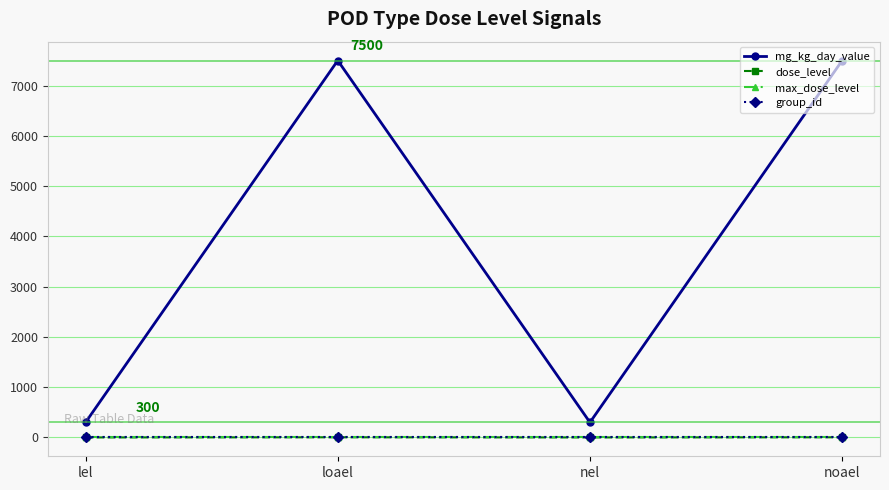

Which series has the largest total across all categories?

mg_kg_day_value